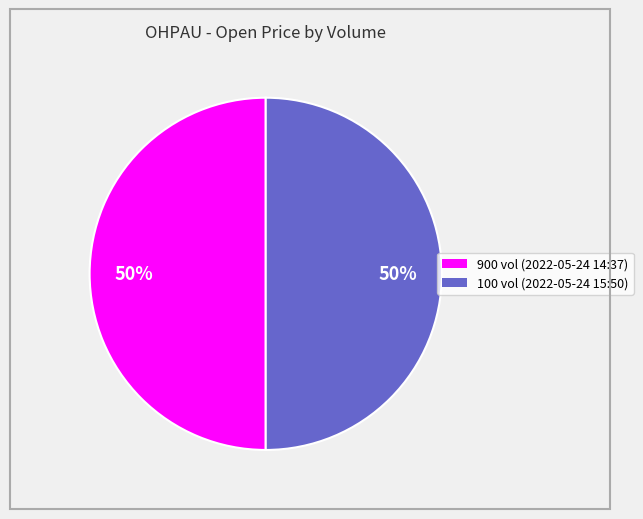

The 900 slice represents 63% of the pie. True or false?

False